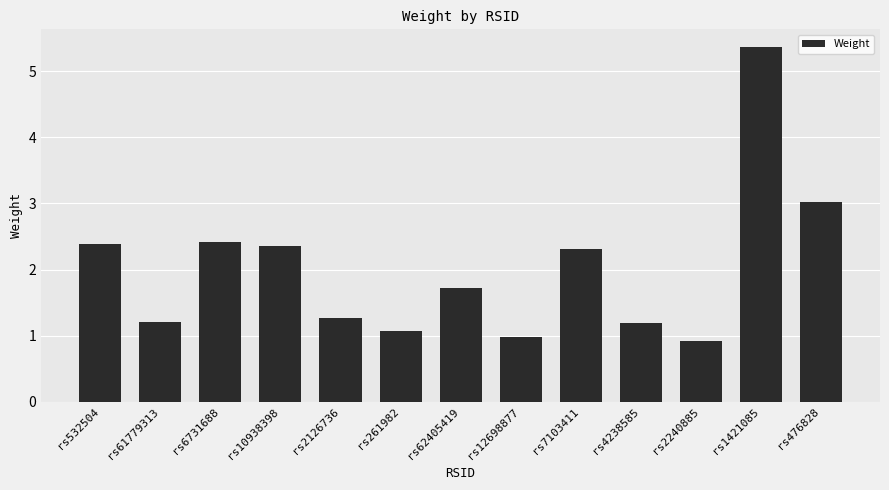

What is the value of the 8th bar from the left?

1.0